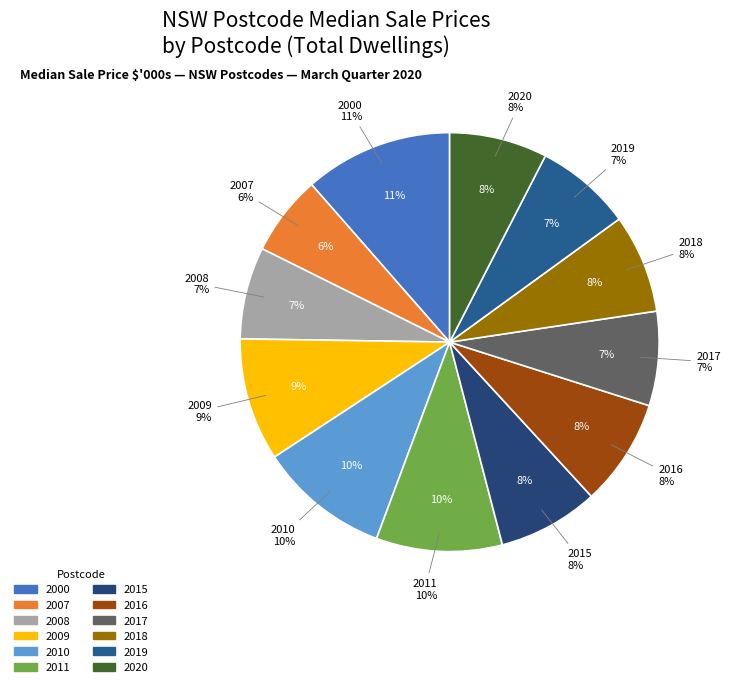

Rank the categories by value from lowest to highest.

2007, 2008, 2017, 2019, 2020, 2018, 2015, 2016, 2009, 2011, 2010, 2000